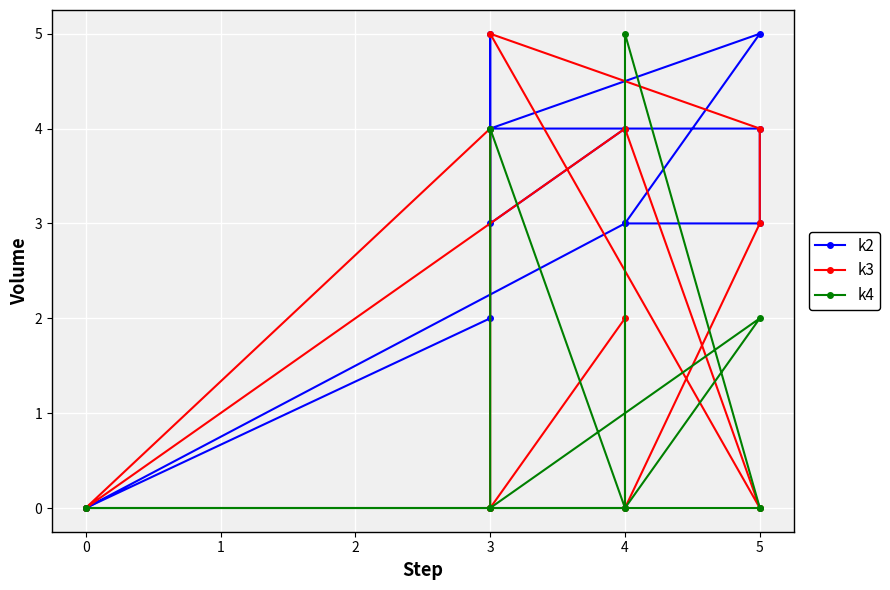

The value of k2 at 5 is 1. True or false?

False